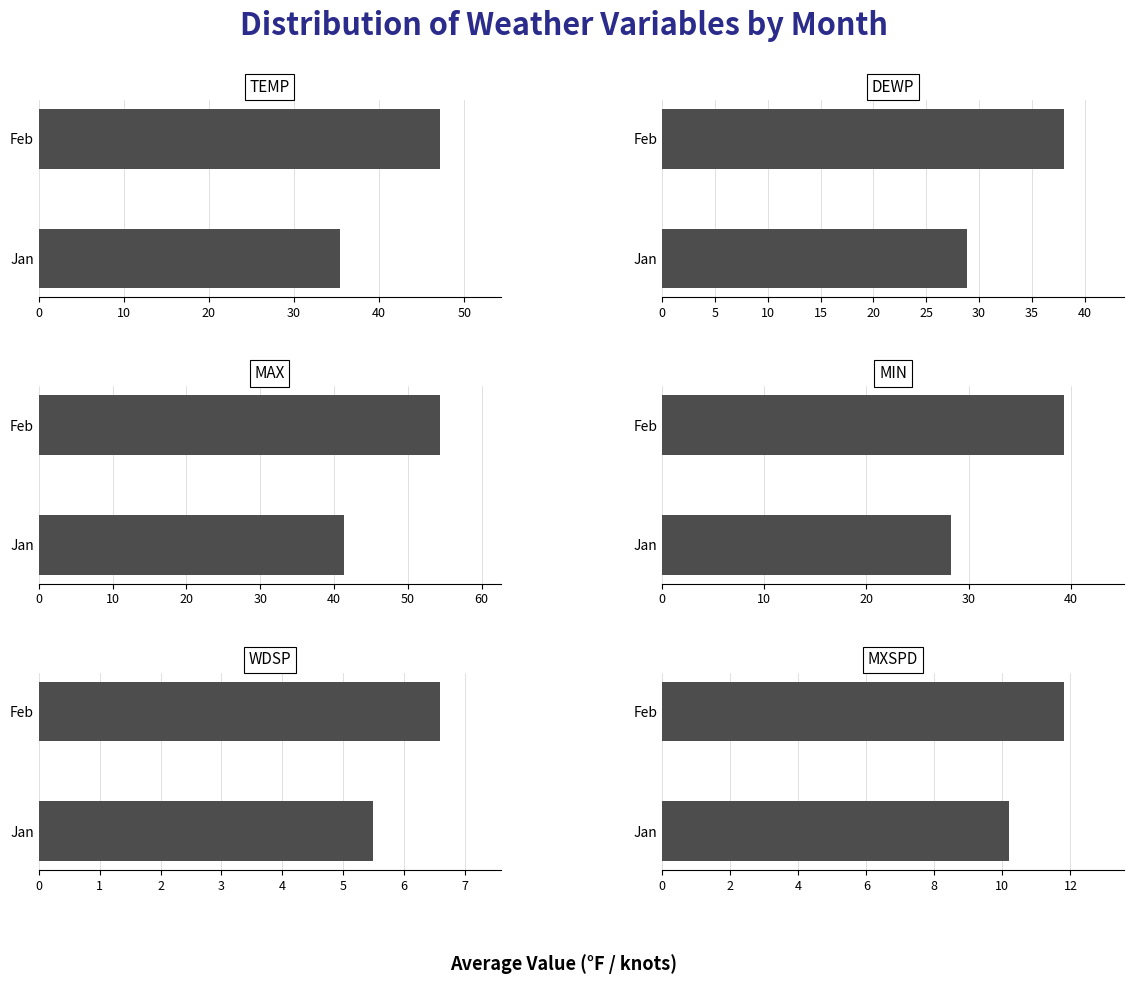

What is the value of the DEWP bar at the 2nd from the left?

38.0